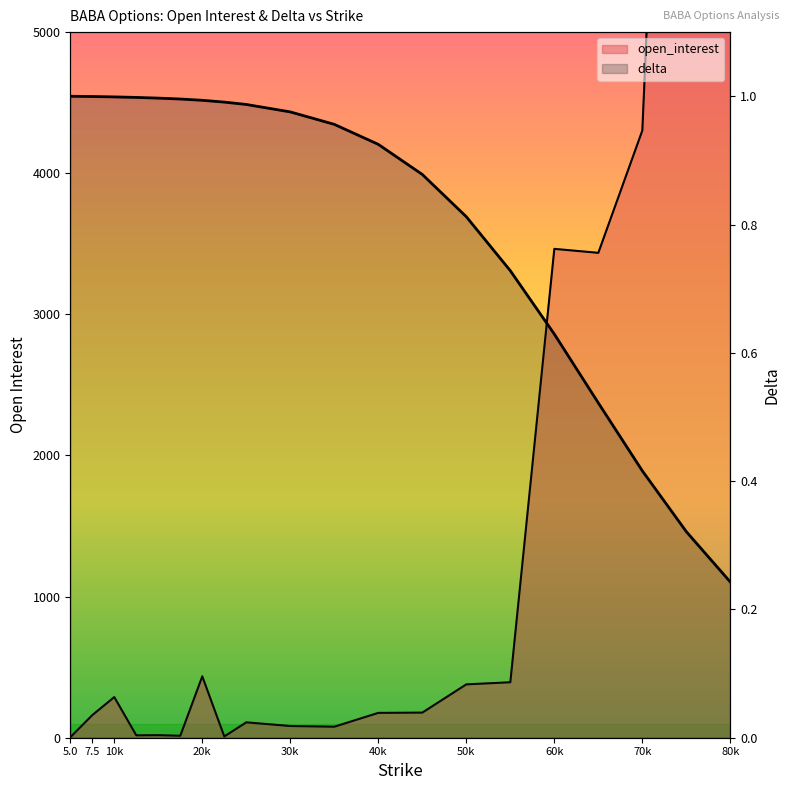

What is the highest value of the open_interest series?

11574.0